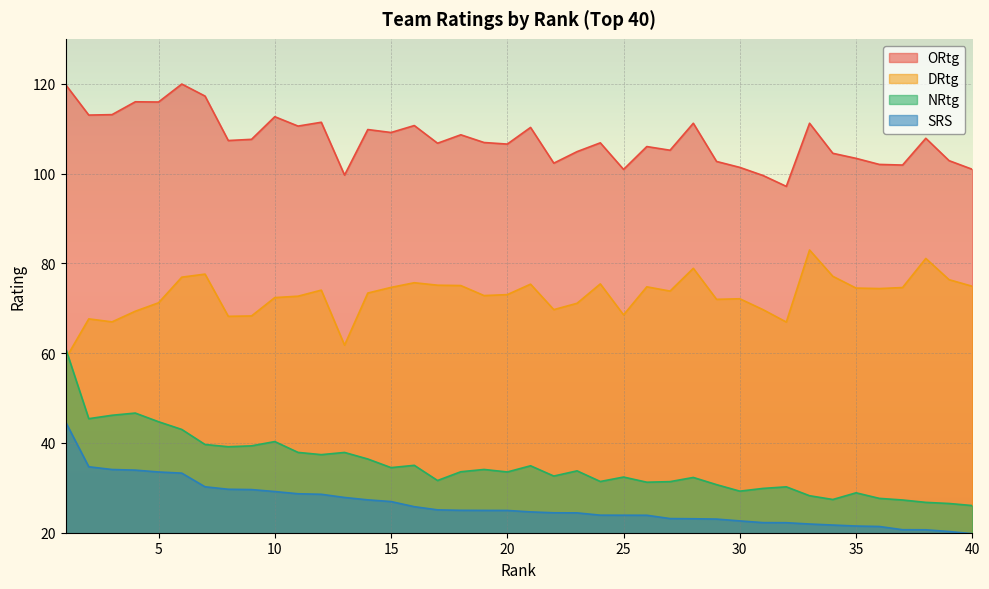

What is the approximate value of SRS at 39?

20.3